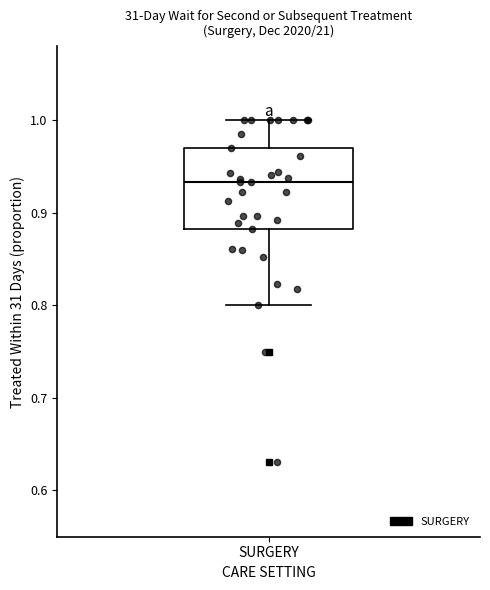

Where is the upper edge of the box for SURGERY on the y-axis? The values are not printed on the chart, so give them approximately, as read against the axis.

0.97